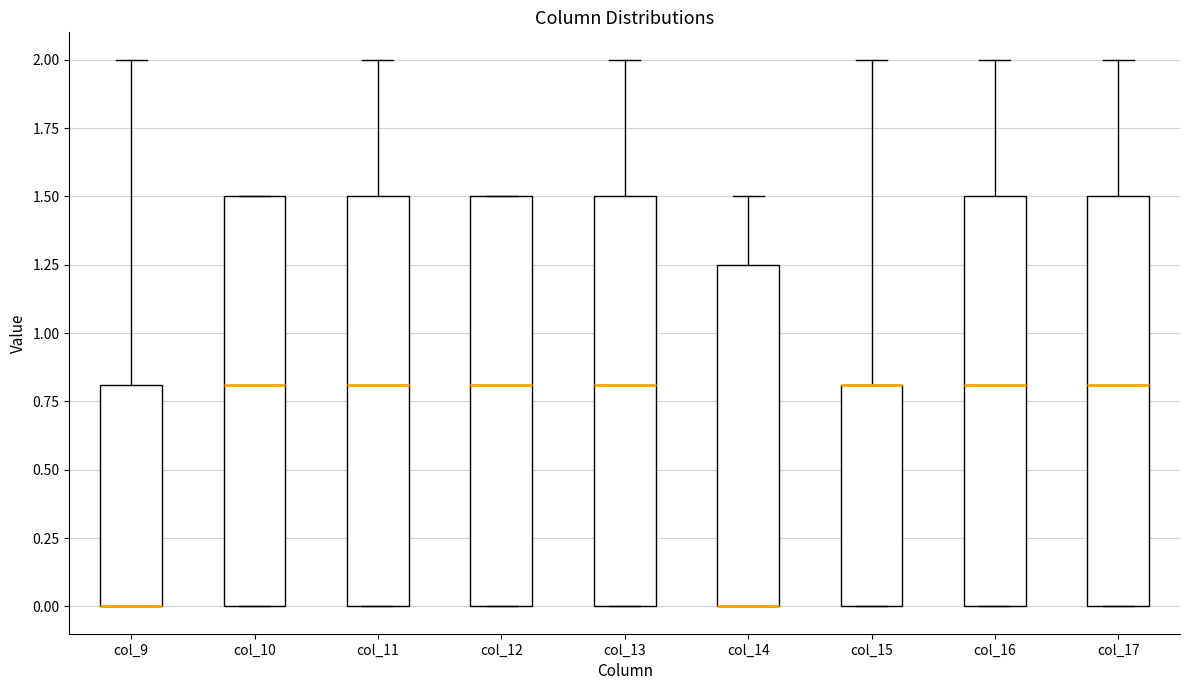

Where is the upper edge of the box for col_15 on the y-axis? The values are not printed on the chart, so give them approximately, as read against the axis.

0.80